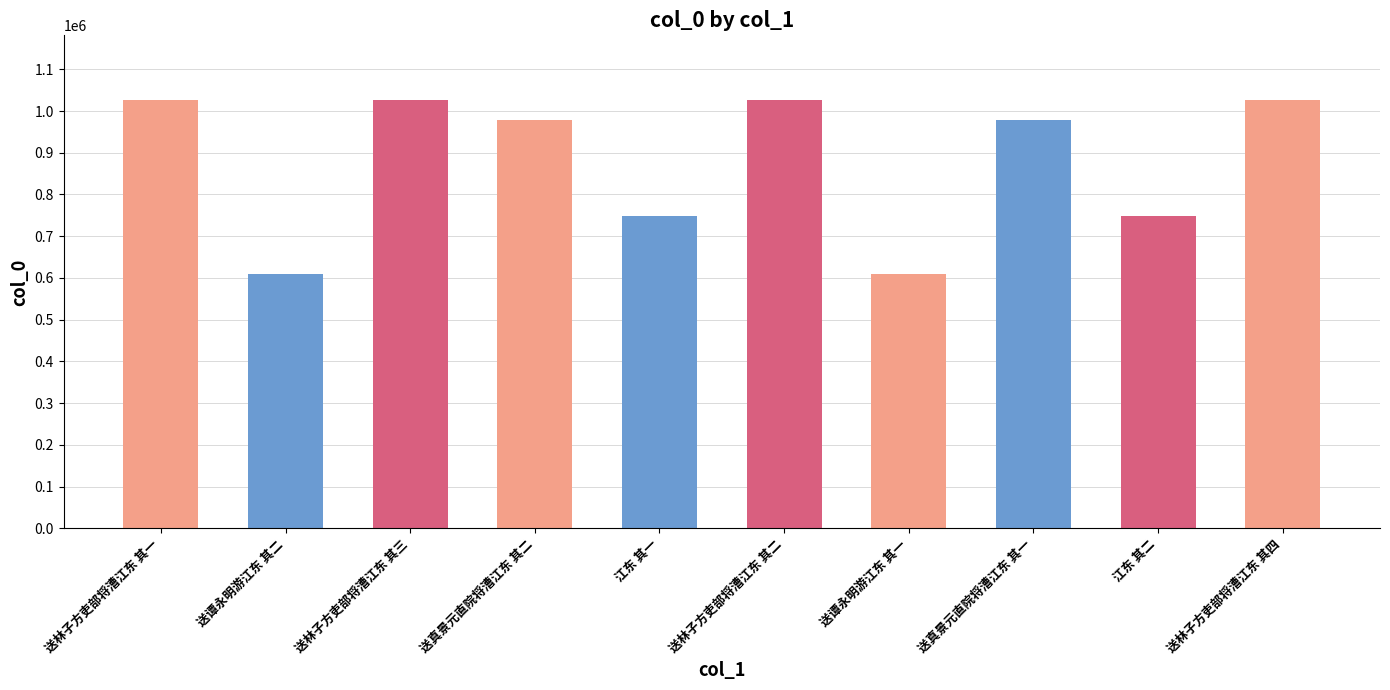

Does the chart contain stacked bars?

No